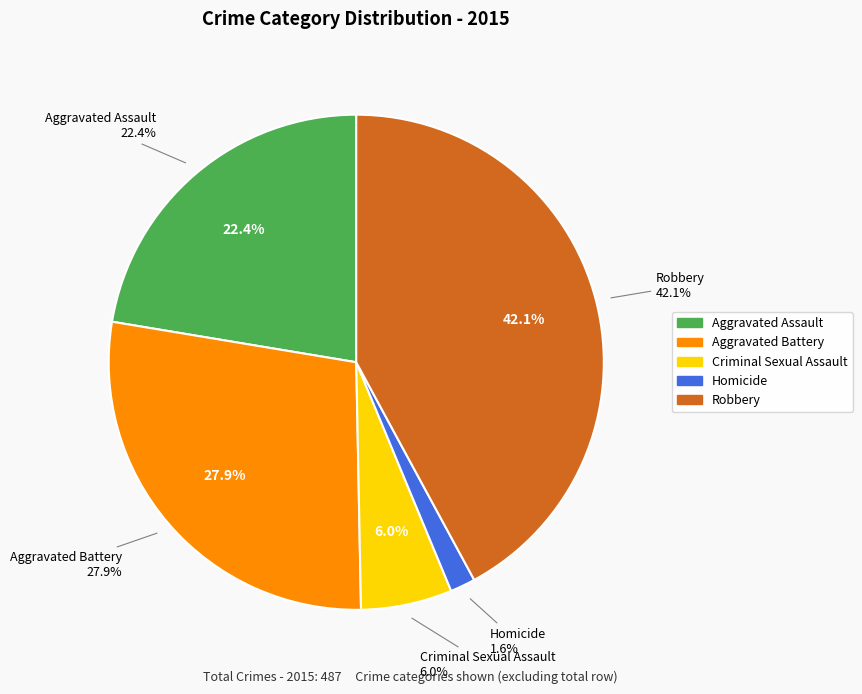

The Homicide slice represents 1% of the pie. True or false?

False